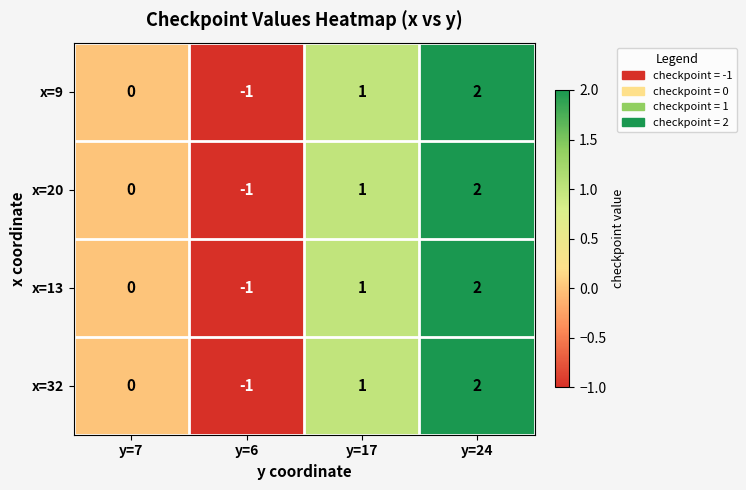

Reading left to right, transcribe all the data shown in this chart.

x=9: 0	-1	1	2
x=20: 0	-1	1	2
x=13: 0	-1	1	2
x=32: 0	-1	1	2